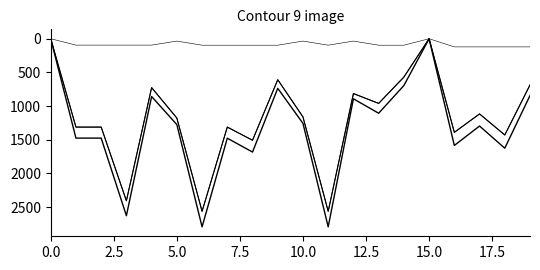

Is it true that TARIFA equals 1822.6 at 17.5?

False